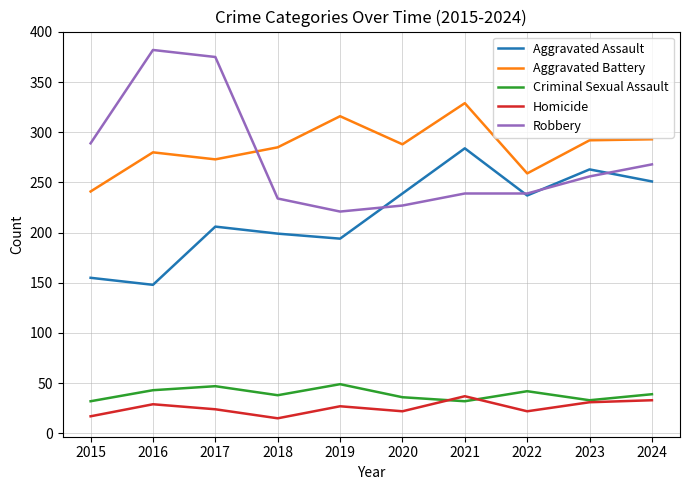

At how many categories does at least one series exceed 362?

2